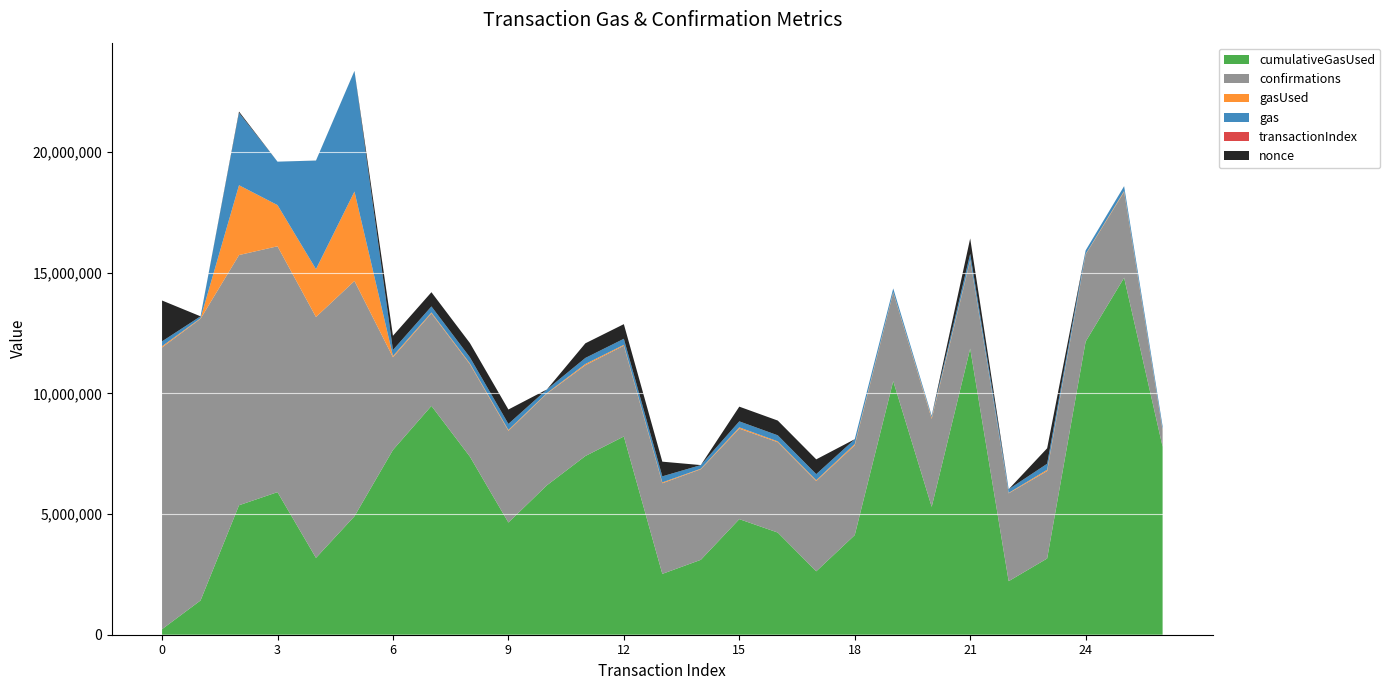

Reading right to left, list all the values displayed in this chart.

cumulativeGasUsed: 26=7794213	25=14798243	24=12151001	23=3159441	22=2219451	21=11861162	20=5301577	19=10512489	18=4128886	17=2628221	16=4234342	15=4791322	14=3104298	13=2522070	12=8217098	11=7406914	10=6193362	9=4650204	8=7382066	7=9484568	6=7659559	5=4910203	4=3185067	3=5911059	2=5366299	1=1419345	0=230213
confirmations: 26=668624	25=3557888	24=3607922	23=3626468	22=3640476	21=3641821	20=3645739	19=3672733	18=3722546	17=3742531	16=3745149	15=3752116	14=3755928	13=3756790	12=3763392	11=3764342	10=3801272	9=3801727	8=3829993	7=3836837	6=3841993	5=9753619	4=9984004	3=10189999	2=10371504	1=11677206	0=11677331
gasUsed: 26=30201	25=35001	24=19565	23=51665	22=19565	21=34565	20=51665	19=19565	18=52089	17=36153	16=36165	15=51165	14=21165	13=36165	12=36165	11=51153	10=21177	9=36153	8=36177	7=36165	6=51177	5=3706697	4=1984088	3=1707717	2=2893854	1=21539	0=51539
gas: 26=150000	25=200000	24=150000	23=250000	22=150000	21=250000	20=77497	19=150000	18=200000	17=250000	16=250000	15=250000	14=150000	13=250000	12=250000	11=250000	10=150000	9=250000	8=250000	7=250000	6=250000	5=5000000	4=4500000	3=1800000	2=3000000	1=80000	0=201540
transactionIndex: 26=110	25=321	24=199	23=76	22=37	21=265	20=127	19=104	18=145	17=30	16=95	15=108	14=46	13=58	12=170	11=169	10=116	9=85	8=91	7=137	6=77	5=29	4=26	3=84	2=41	1=35	0=5
nonce: 26=284	25=1604	24=283	23=641403	22=282	21=637520	20=11	19=281	18=770	17=612232	16=611147	15=609010	14=280	13=608153	12=606682	11=606454	10=279	9=596746	8=590707	7=589389	6=588379	5=1630	4=2272	3=14	2=53885	1=56	0=1692580